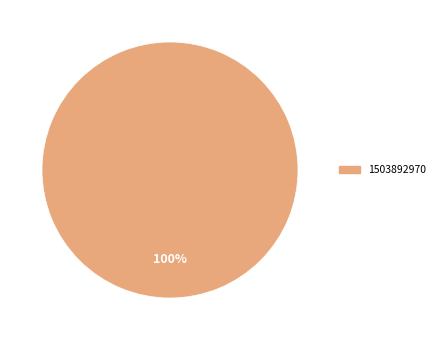

How many segments does this pie chart have?

1